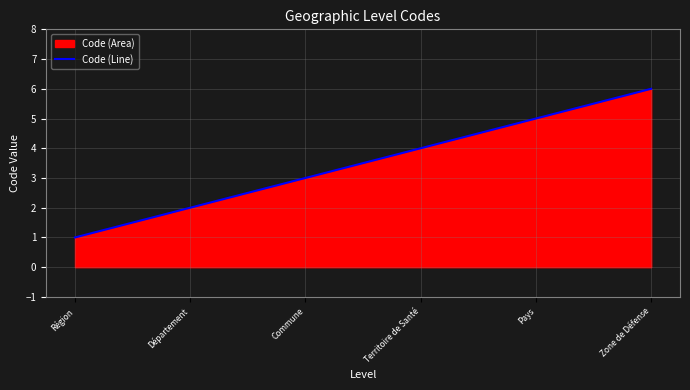

What is the average value?

4